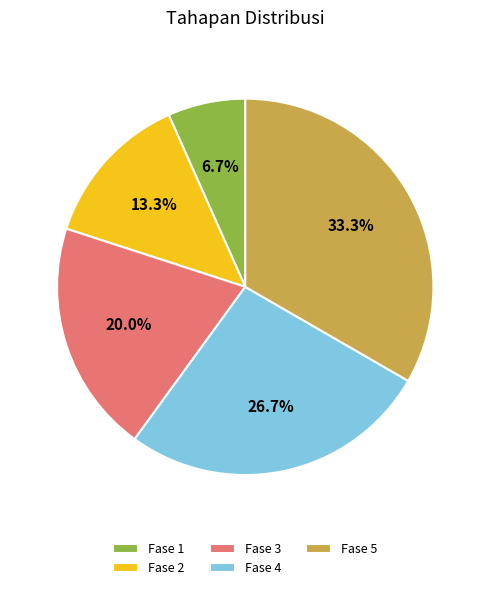

To the nearest percent, what percentage of the pie is Fase 1?

7%